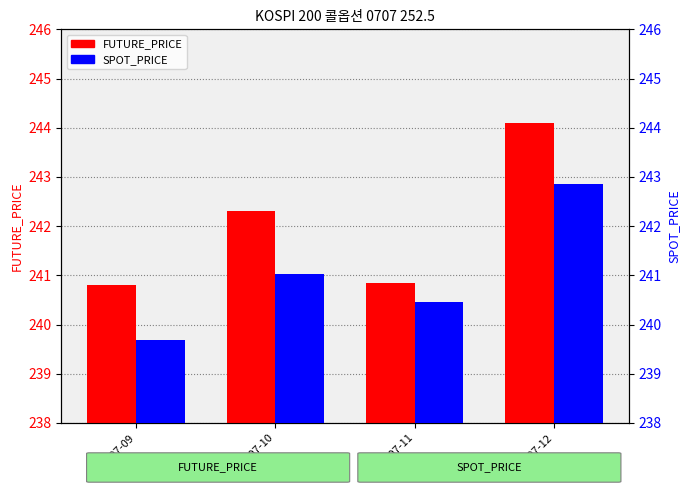

What is the difference between the highest and lowest values at 2007-07-09?

1.1